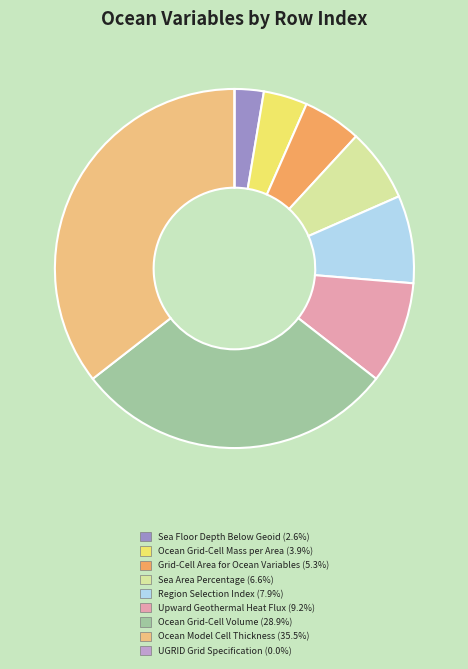

Is there any slice that represents more than half of the pie?

No